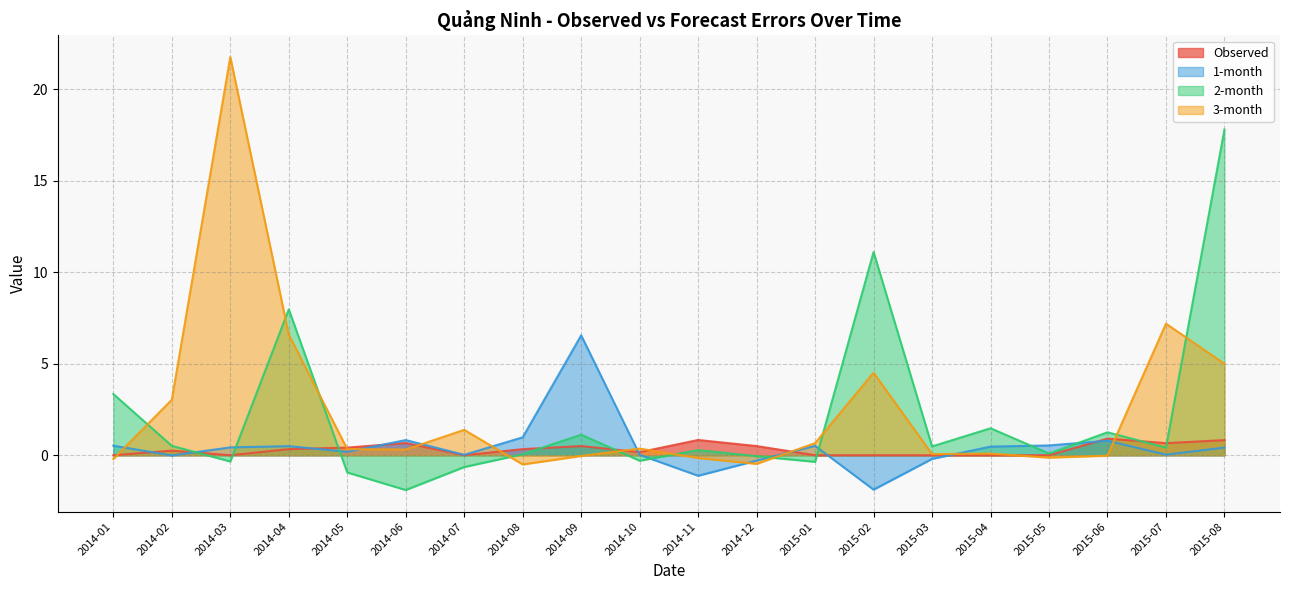

Where do Observed and 3-month first cross each other?

2014-01 and 2014-02